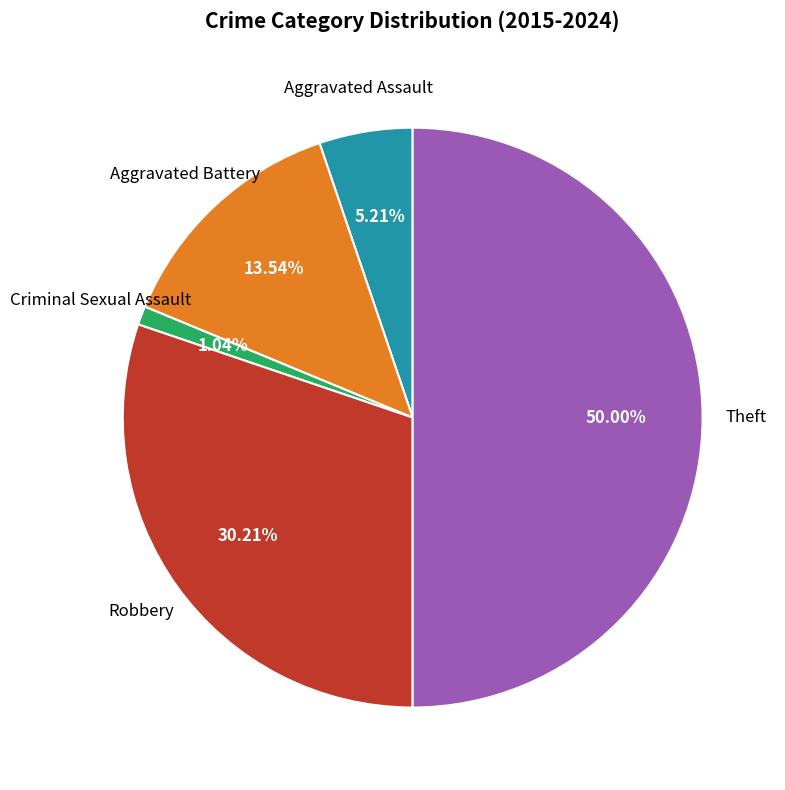

How many slices are in this pie chart?

5